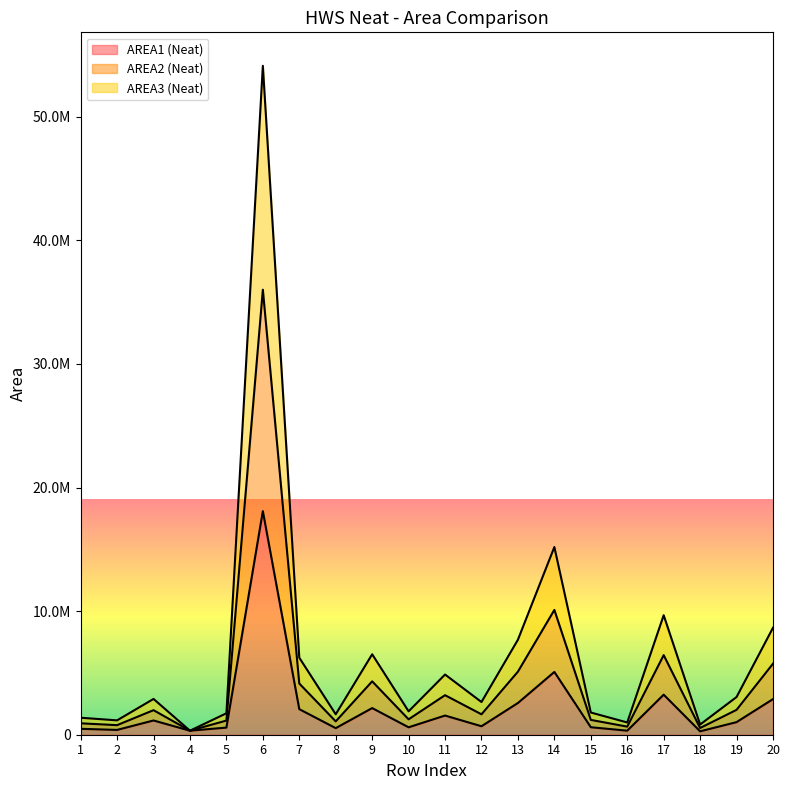

At which label does AREA2 (Neat) reach its peak?

6